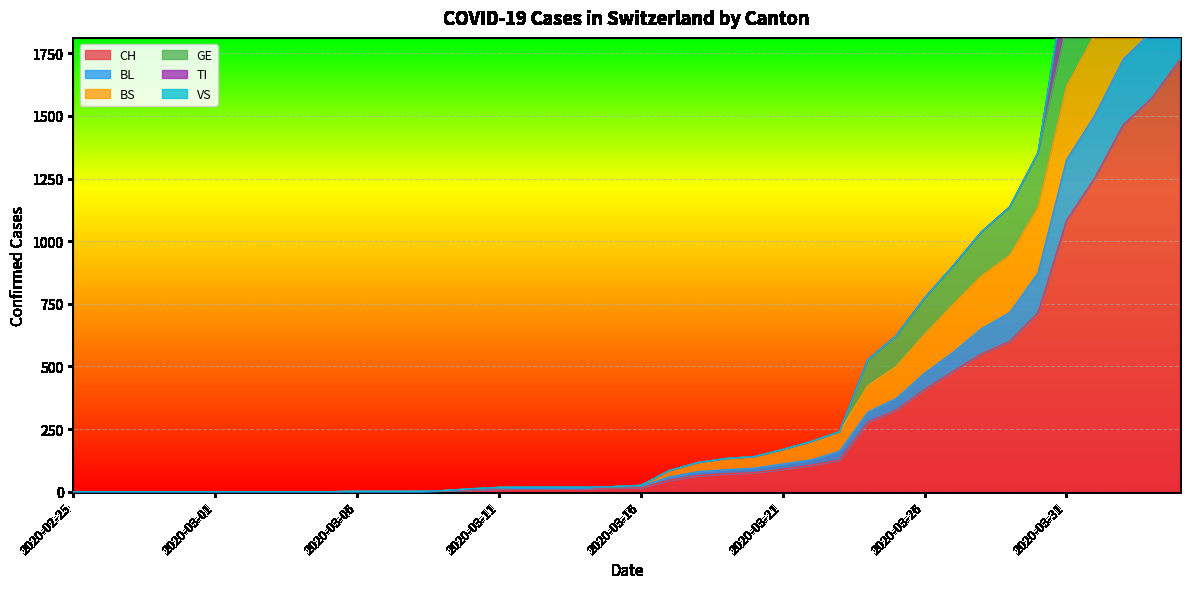

Between 2020-03-18 and 2020-03-20, which series saw the biggest shift?

BS